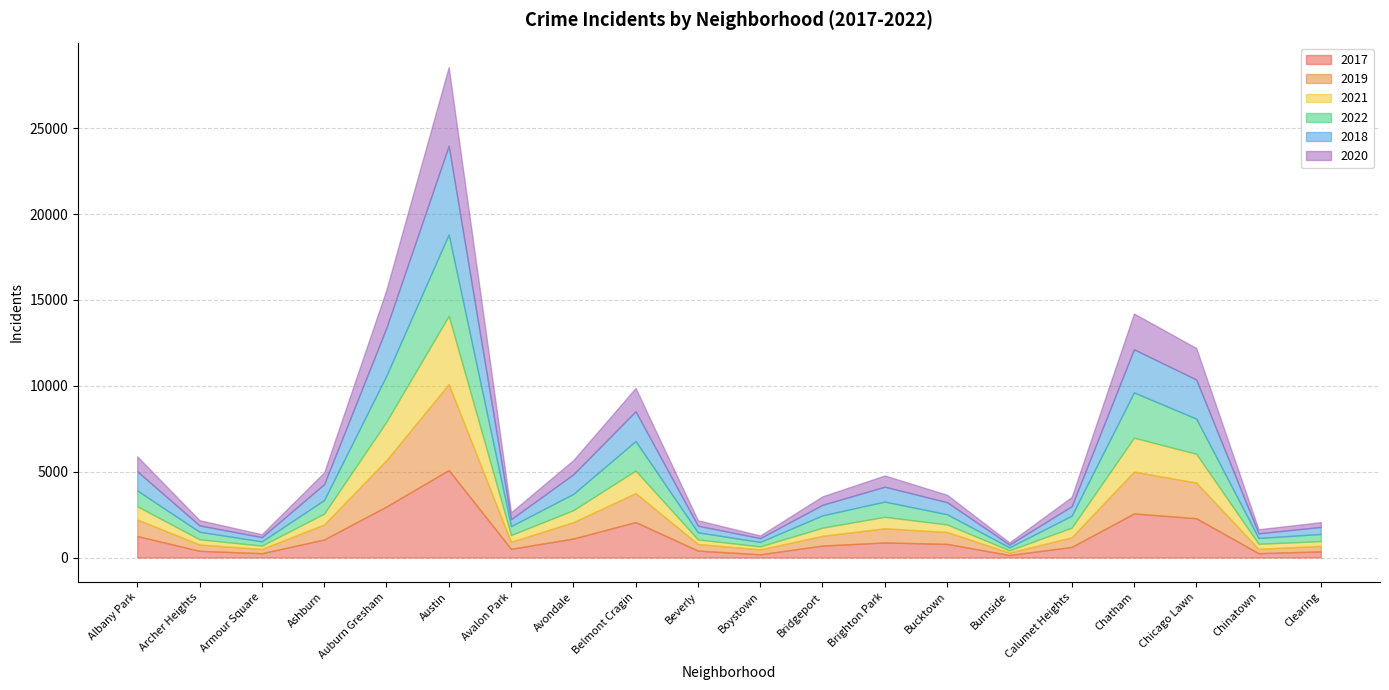

Reading left to right, what are all the values shown in this chart?

2017: Albany Park=1252	Archer Heights=391	Armour Square=251	Ashburn=1053	Auburn Gresham=2973	Austin=5095	Avalon Park=509	Avondale=1107	Belmont Cragin=2066	Beverly=404	Boystown=188	Bridgeport=697	Brighton Park=878	Bucktown=795	Burnside=145	Calumet Heights=620	Chatham=2566	Chicago Lawn=2288	Chinatown=253	Clearing=360
2019: Albany Park=968	Archer Heights=368	Armour Square=249	Ashburn=872	Auburn Gresham=2700	Austin=5008	Avalon Park=405	Avondale=957	Belmont Cragin=1687	Beverly=385	Boystown=287	Bridgeport=568	Brighton Park=828	Bucktown=694	Burnside=142	Calumet Heights=561	Chatham=2441	Chicago Lawn=2076	Chinatown=253	Clearing=322
2021: Albany Park=767	Archer Heights=303	Armour Square=193	Ashburn=629	Auburn Gresham=2237	Austin=3971	Avalon Park=395	Avondale=692	Belmont Cragin=1312	Beverly=265	Boystown=173	Bridgeport=474	Brighton Park=664	Bucktown=435	Burnside=130	Calumet Heights=559	Chatham=1973	Chicago Lawn=1675	Chinatown=293	Clearing=274
2022: Albany Park=918	Archer Heights=436	Armour Square=247	Ashburn=793	Auburn Gresham=2685	Austin=4745	Avalon Park=519	Avondale=949	Belmont Cragin=1714	Beverly=413	Boystown=259	Bridgeport=718	Brighton Park=886	Bucktown=595	Burnside=175	Calumet Heights=696	Chatham=2636	Chicago Lawn=2048	Chinatown=337	Clearing=418
2018: Albany Park=1117	Archer Heights=374	Armour Square=248	Ashburn=924	Auburn Gresham=2787	Austin=5162	Avalon Park=401	Avondale=1142	Belmont Cragin=1736	Beverly=386	Boystown=224	Bridgeport=616	Brighton Park=869	Bucktown=704	Burnside=160	Calumet Heights=554	Chatham=2513	Chicago Lawn=2281	Chinatown=273	Clearing=409
2020: Albany Park=870	Archer Heights=303	Armour Square=169	Ashburn=686	Auburn Gresham=2213	Austin=4578	Avalon Park=400	Avondale=826	Belmont Cragin=1357	Beverly=315	Boystown=153	Bridgeport=493	Brighton Park=654	Bucktown=431	Burnside=126	Calumet Heights=538	Chatham=2084	Chicago Lawn=1834	Chinatown=239	Clearing=276